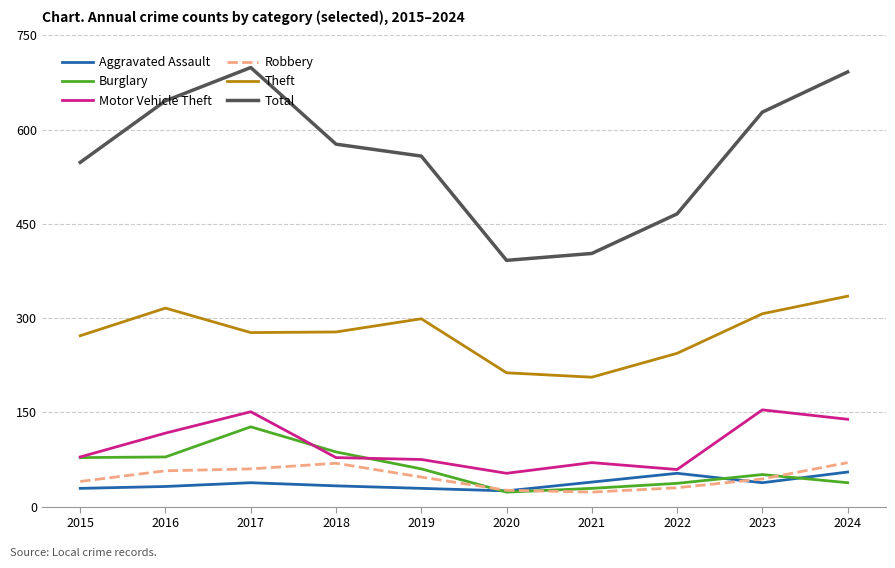

Is it true that Burglary equals 51 at 2023?

True